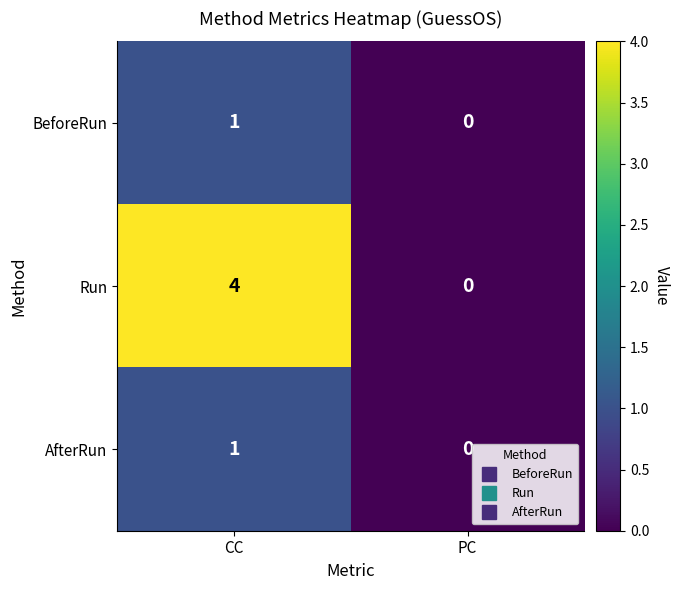

Which series has the largest range (max minus min)?

Run